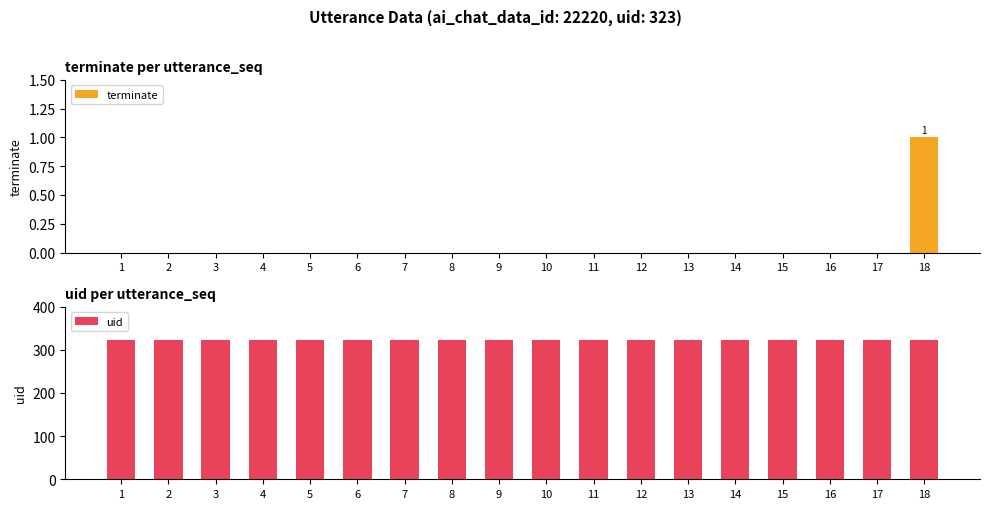

List the labels in order of uid value, largest first.

1, 2, 3, 4, 5, 6, 7, 8, 9, 10, 11, 12, 13, 14, 15, 16, 17, 18